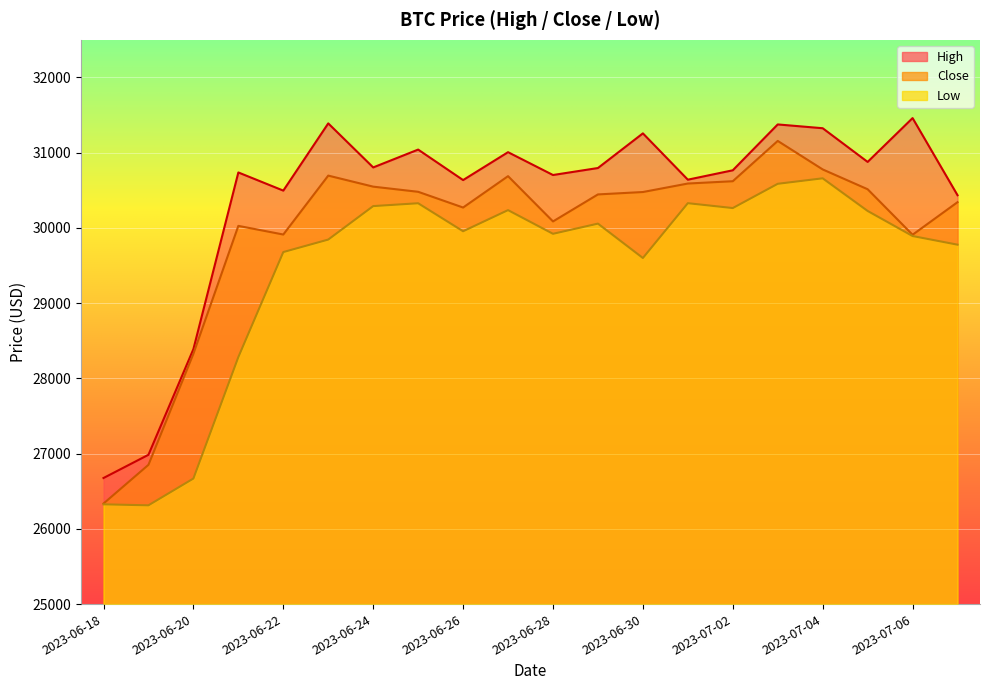

What is the label of the 2nd point from the left?

2023-06-19